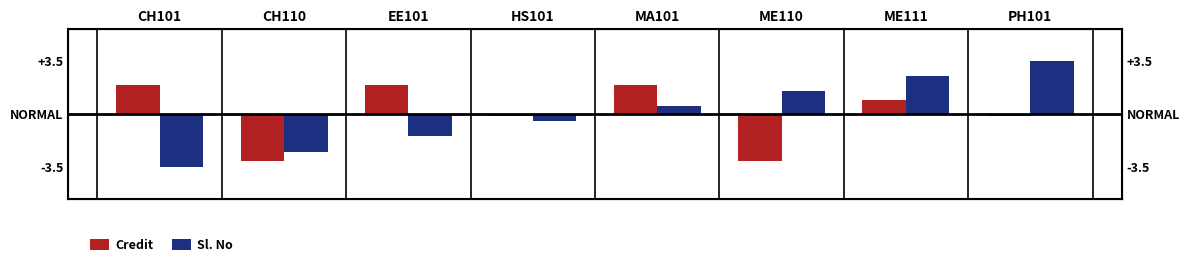

Read the Sl. No value at ME110.

1.5